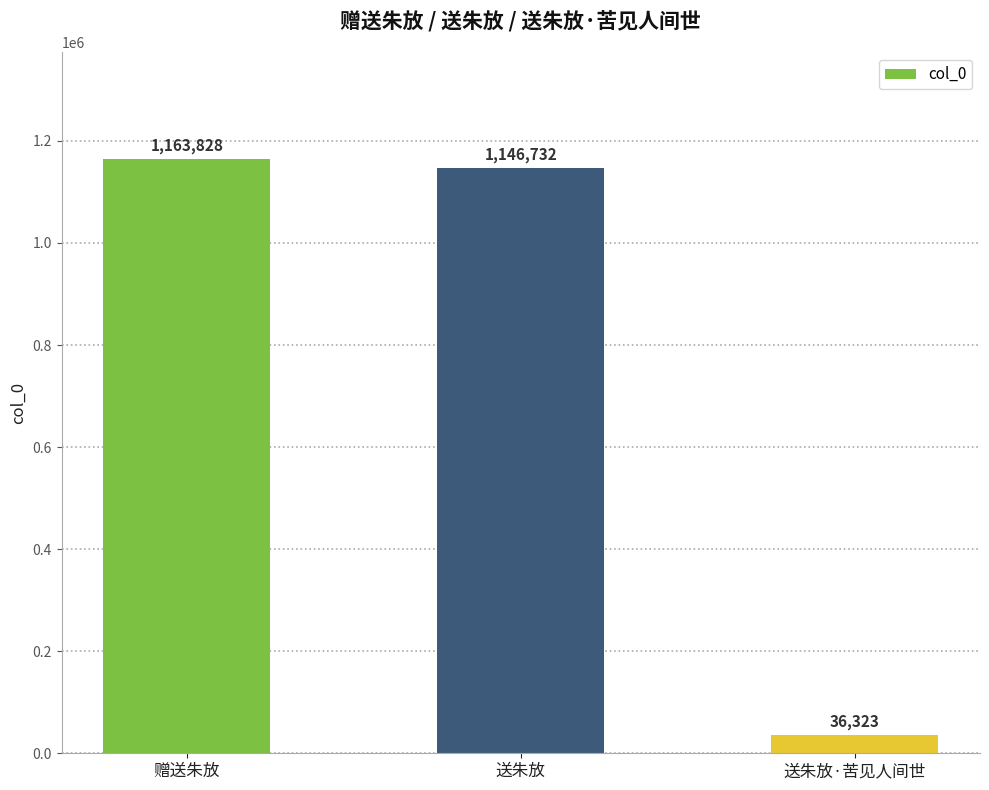

Which category has the highest value across all series?

赠送朱放